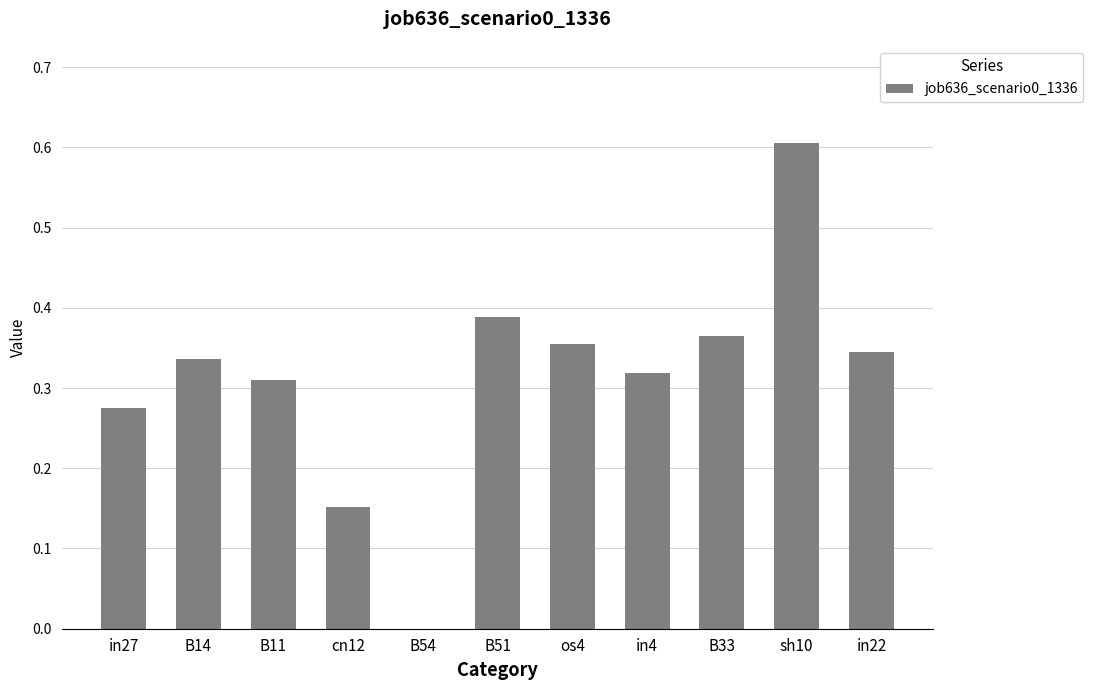

Is it true that the value at cn12 is 0.1?

False